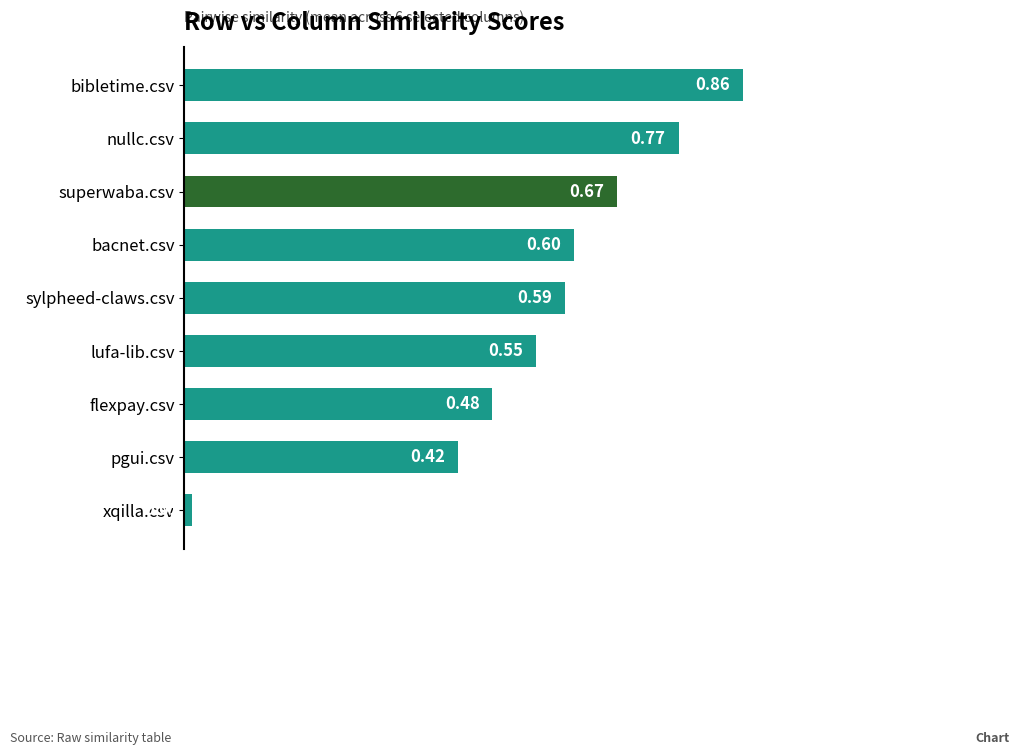

What is the label of the 9th bar from the top?

xqilla.csv